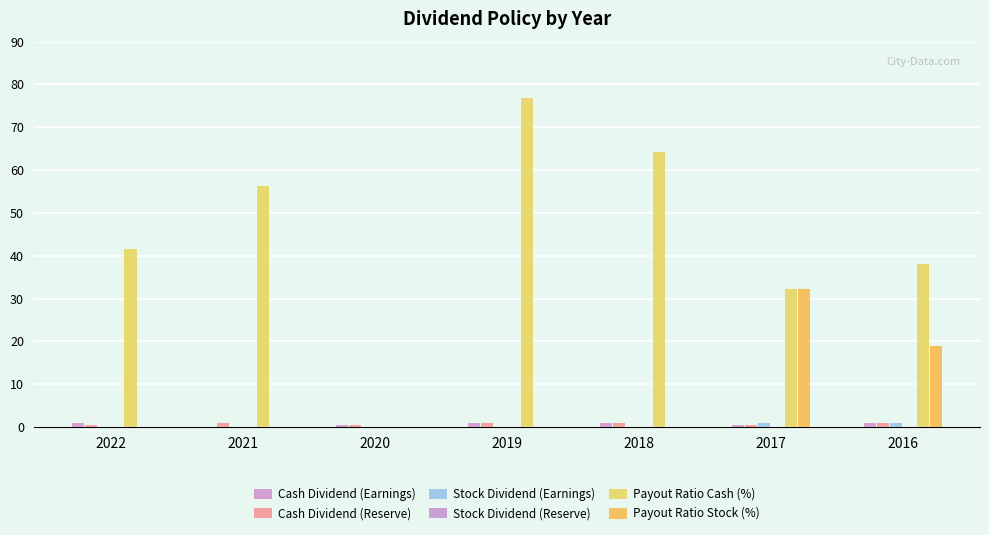

How many groups of bars are there?

7